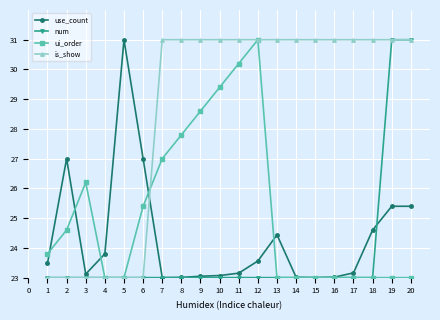

What is the maximum value shown in the chart?

31.0